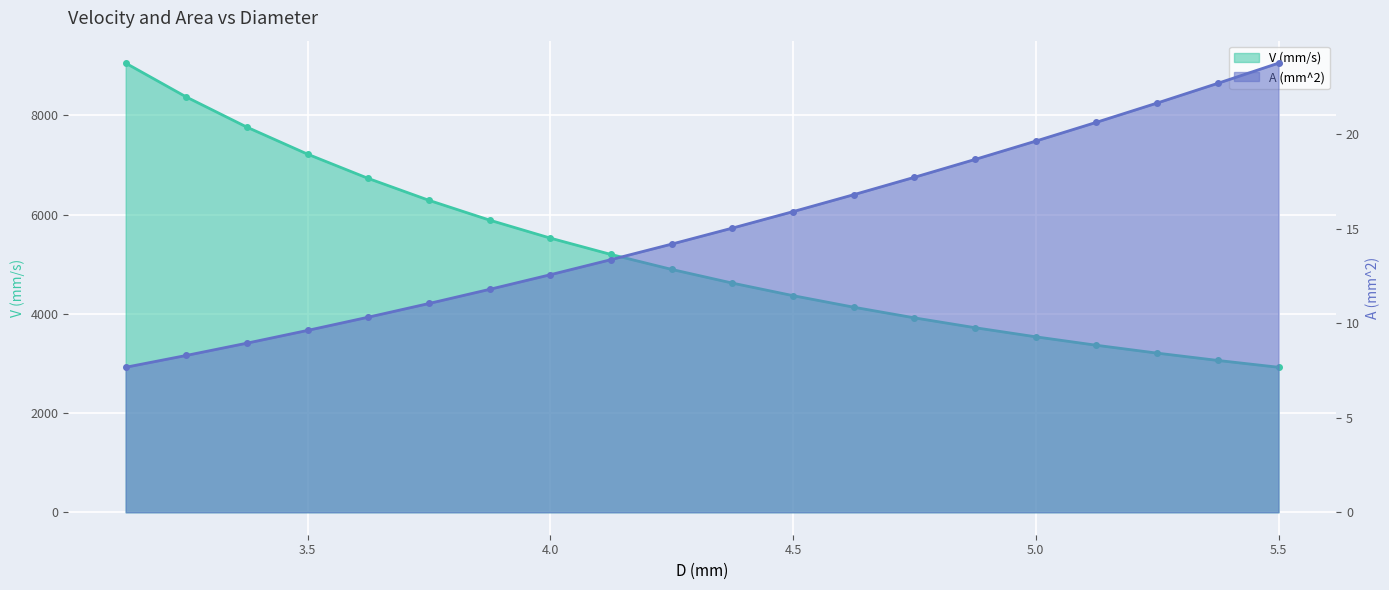

What is the greatest value displayed?

9053.6